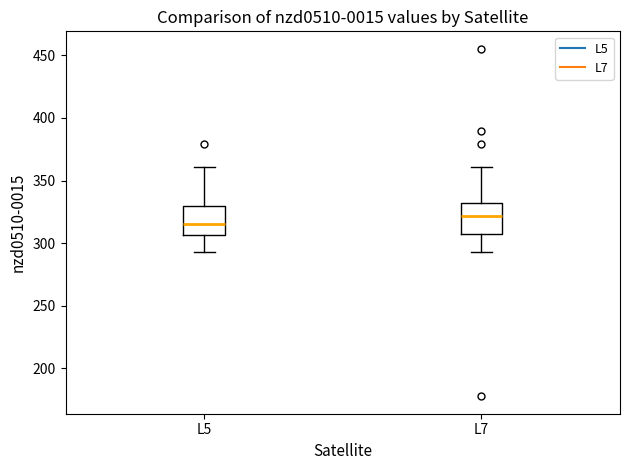

Where does the median line of the box for L7 sit on the y-axis? The values are not printed on the chart, so give them approximately, as read against the axis.

320